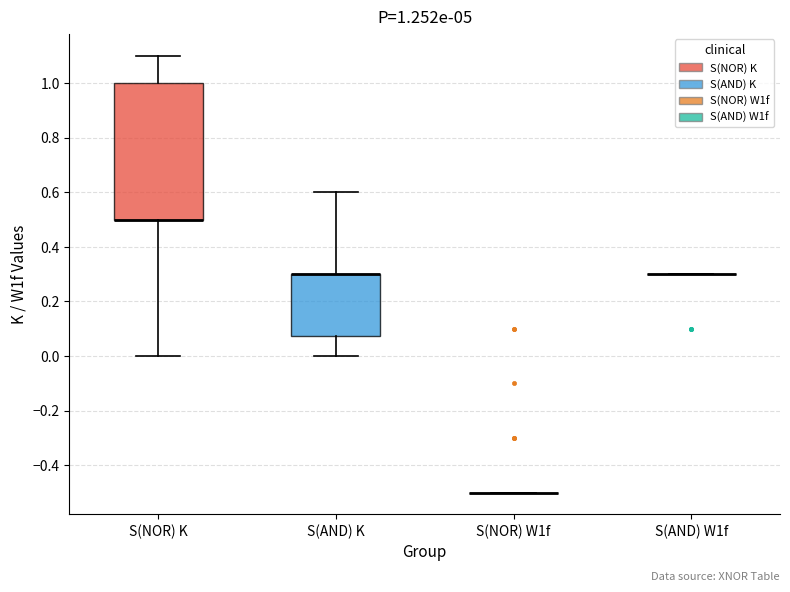

Comparing the boxes themselves (not the whiskers), which one is the tallest?

S(NOR) K